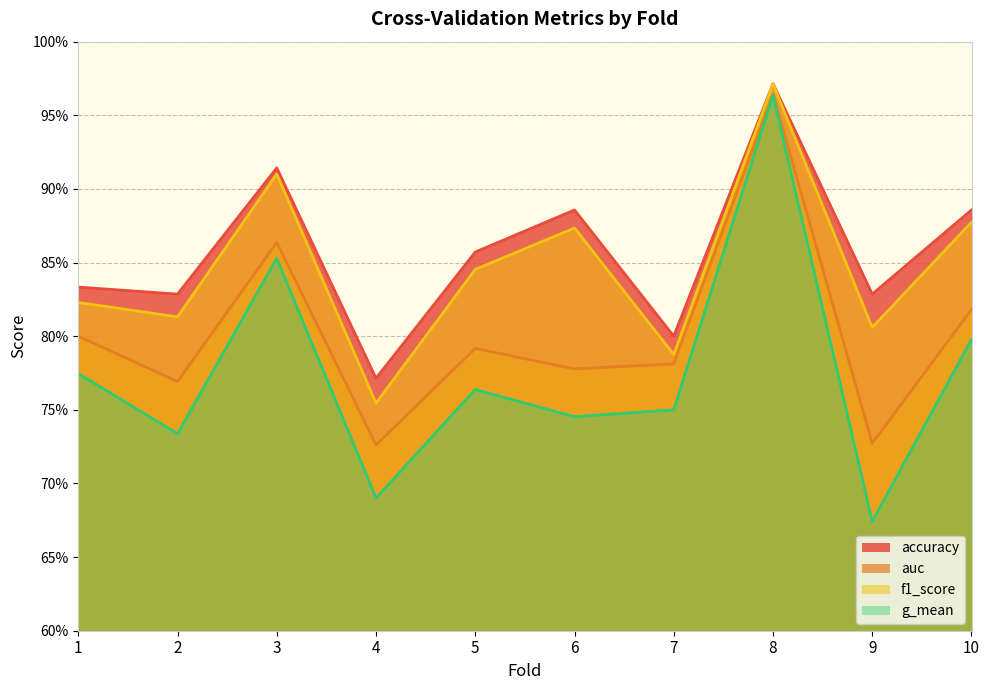

What is the difference between the maximum and minimum values in the f1_score series?

0.2